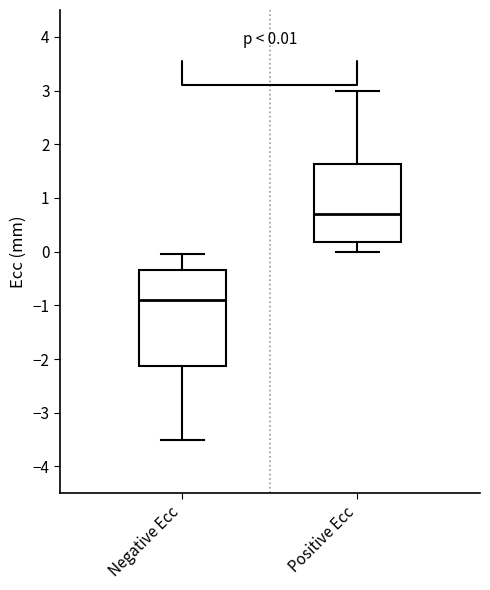

Which box is the tallest, from its lower edge to its upper edge?

Negative Ecc